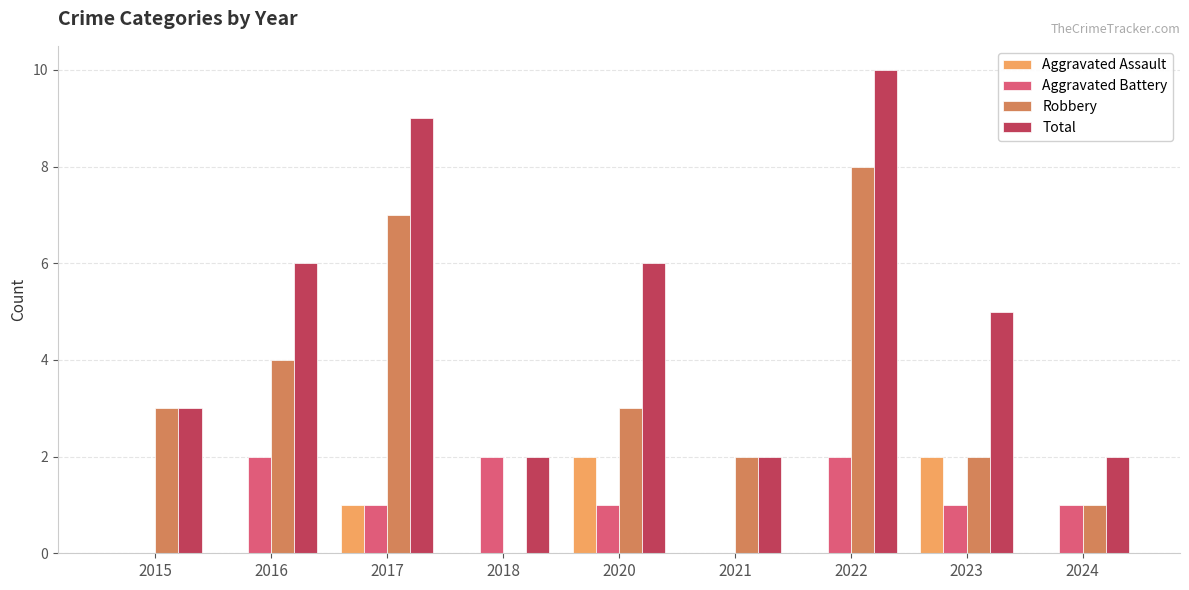

Read the Aggravated Battery value at 2023.

1